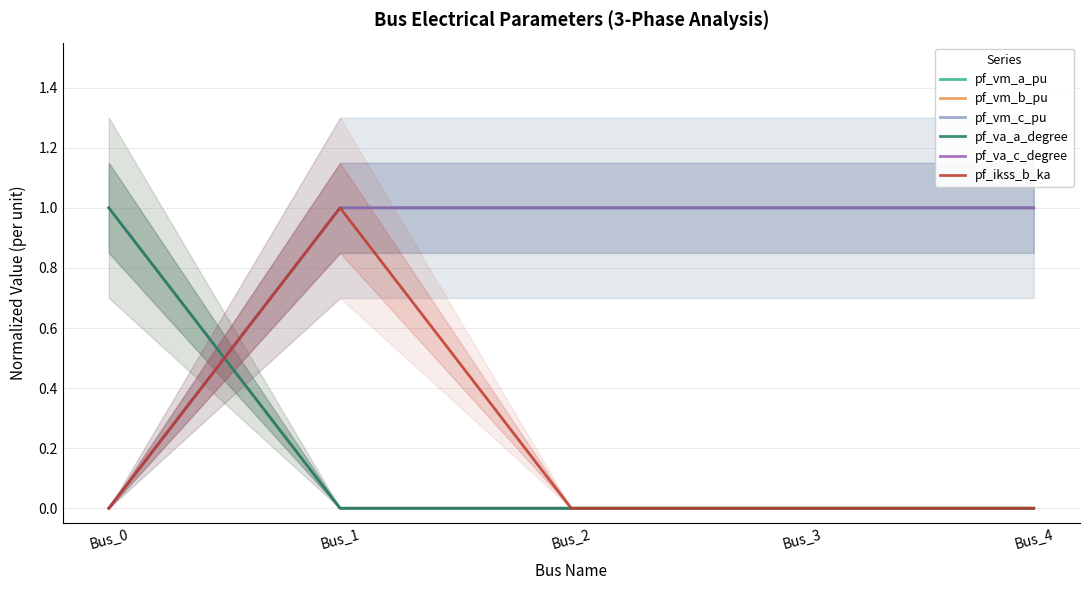

Does the chart display data point markers on the line(s)?

No